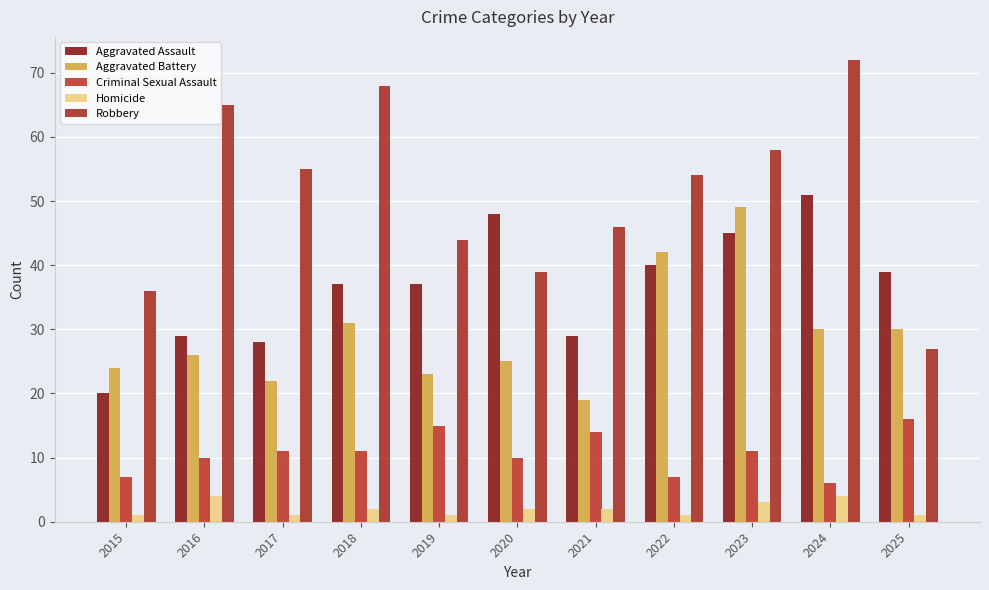

What is the difference between the second highest and minimum values in the Aggravated Assault series?

28